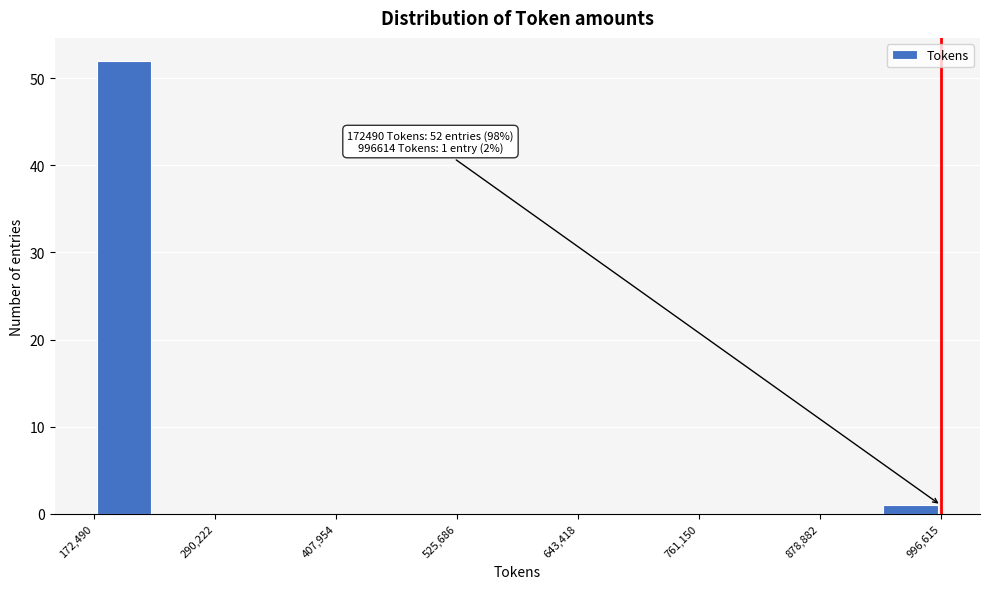

Around what value on the x-axis is the tallest bar? Give the approximate position of its centre, as read against the axis.

200000